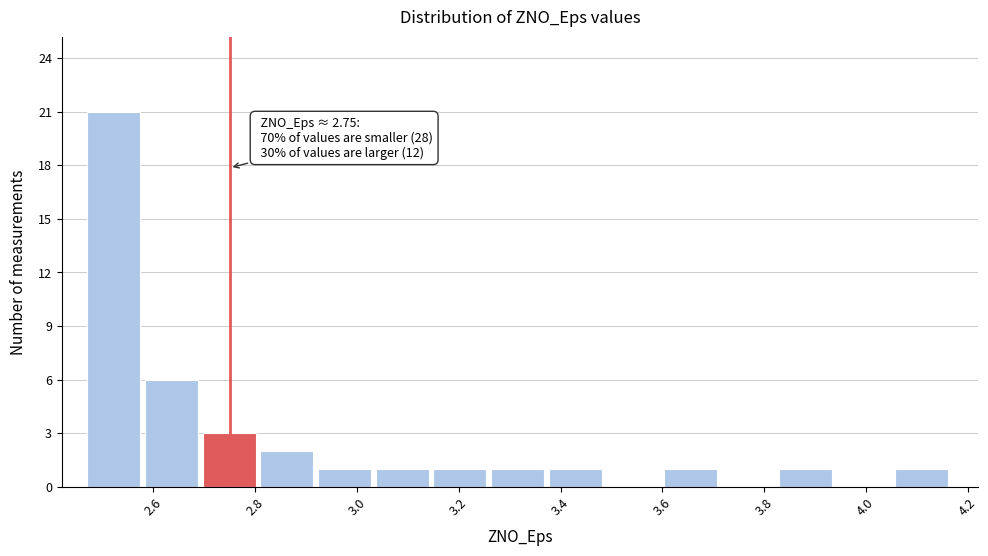

Which range on the x-axis has the tallest bar?

2.48 to 2.58